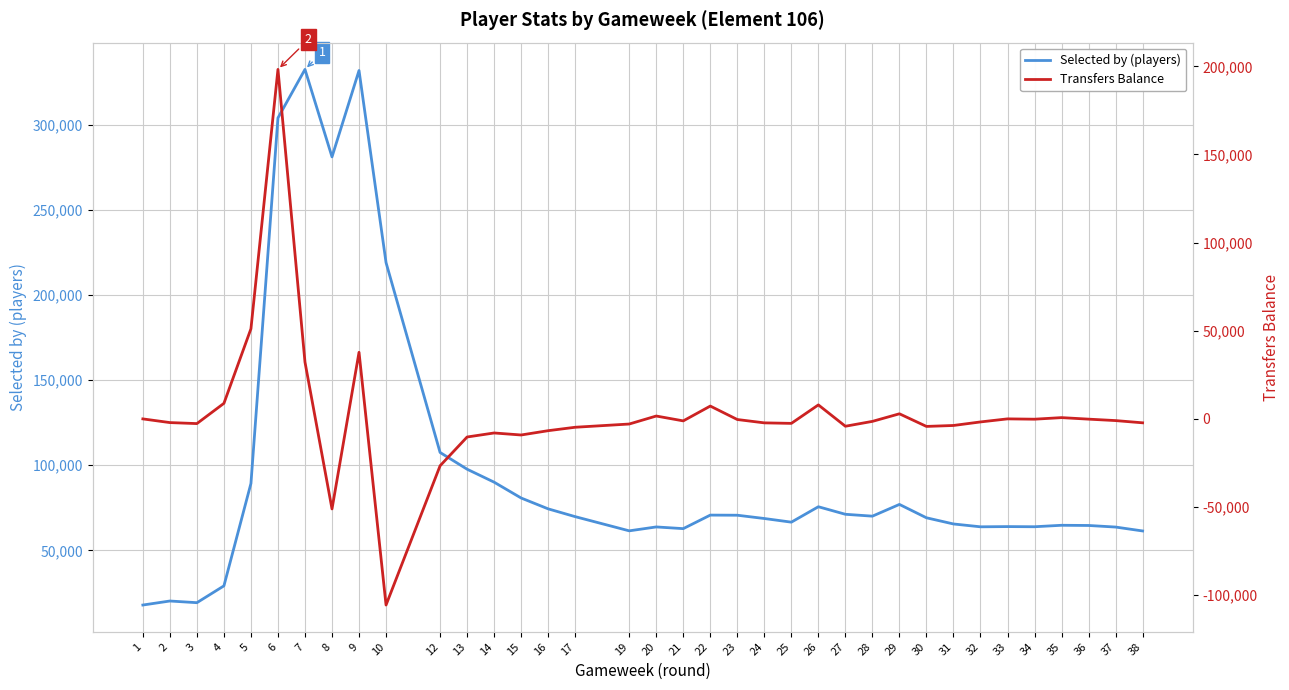

At which category does Transfers Balance reach its first local valley?

3